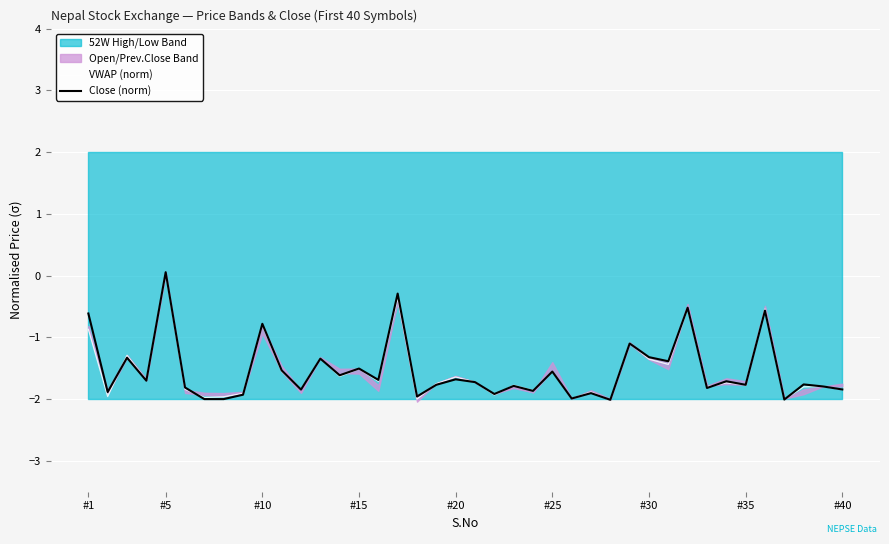

What is the lowest value of the Close (norm) series?

-2.0